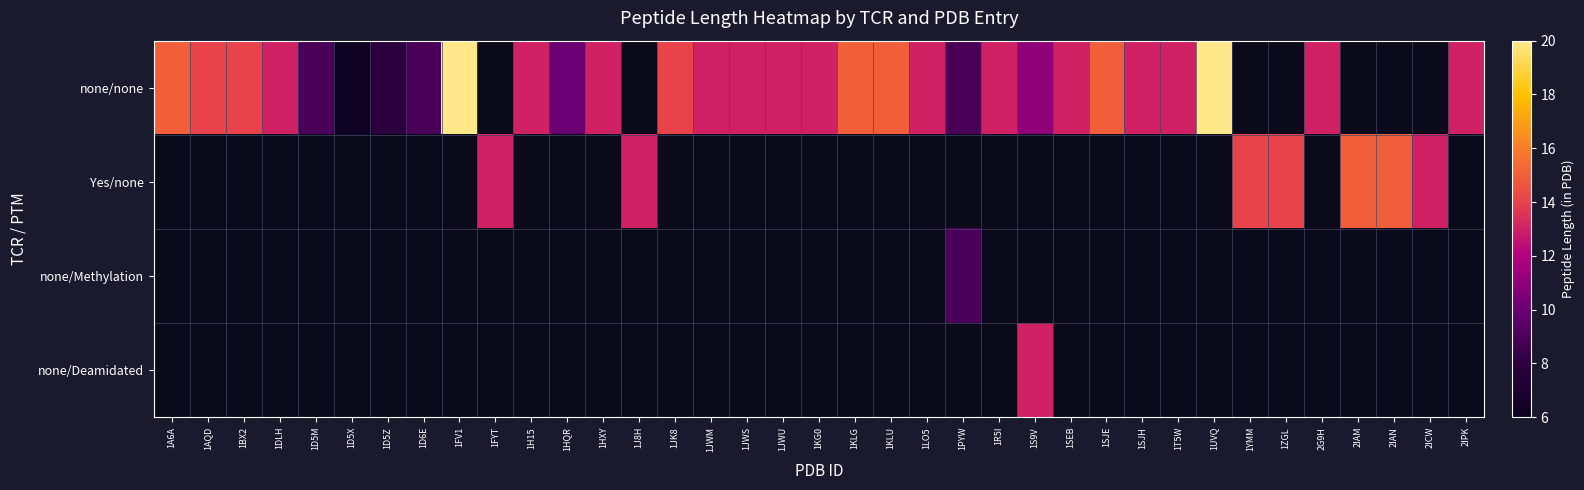

Rank the series by their average value, from highest to lowest.

none/none, Yes/none, none/Methylation, none/Deamidated